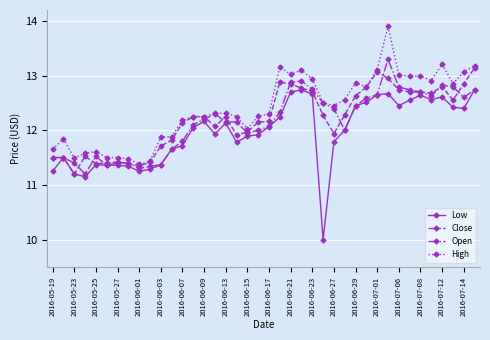

Which series has the largest range (max minus min)?

Low